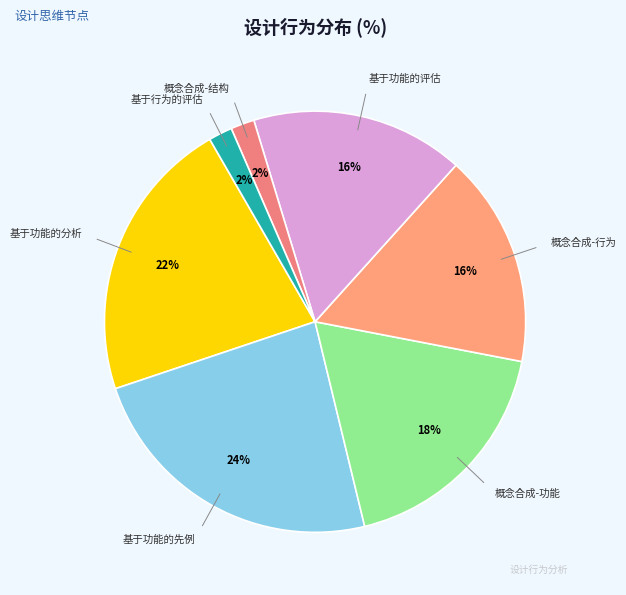

How many slices are in this pie chart?

7